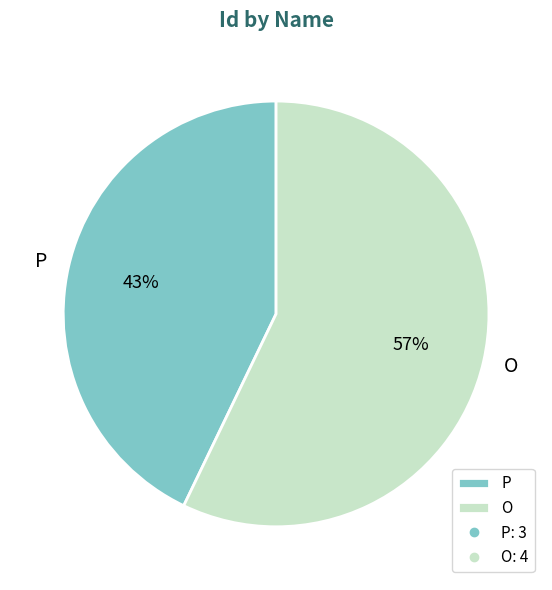

Do O and P together represent more than half of the pie?

Yes